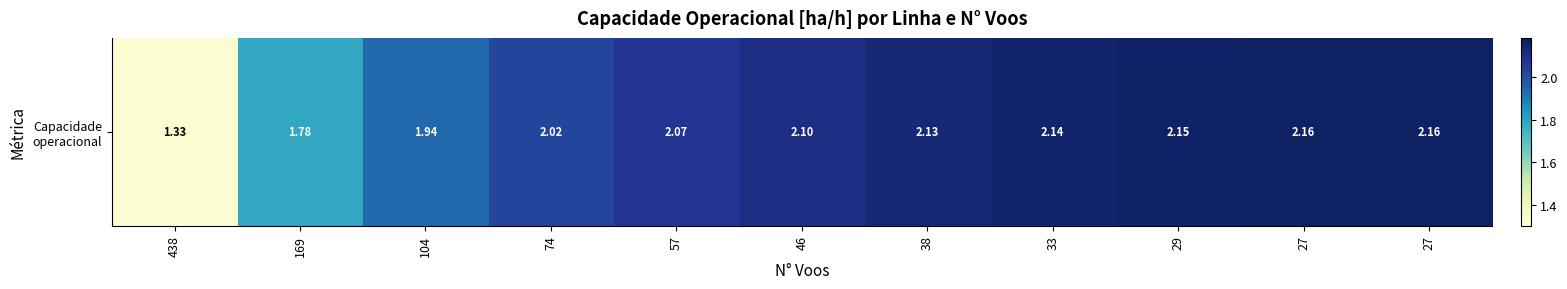

What is the difference between the maximum and minimum values?

0.8